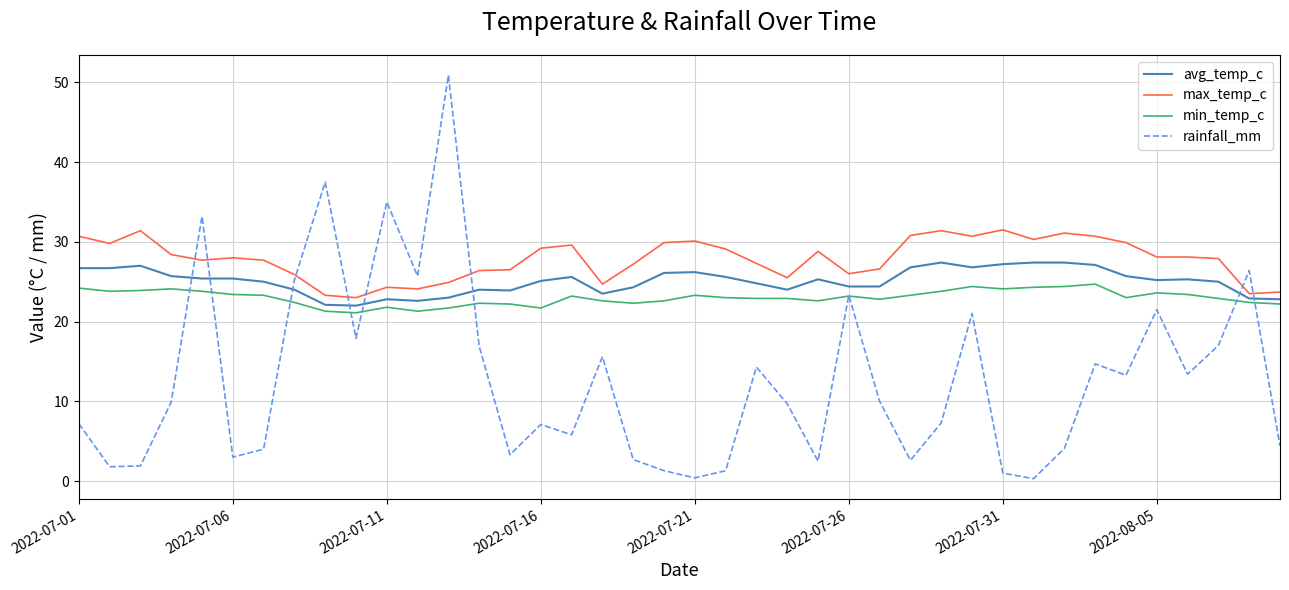

How many times do rainfall_mm and max_temp_c cross each other?

8